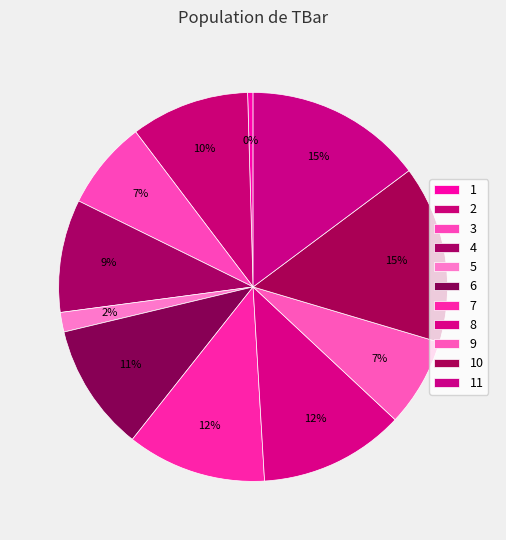

To the nearest percent, what is the difference between the 7 and 1 slice percentages?

11%